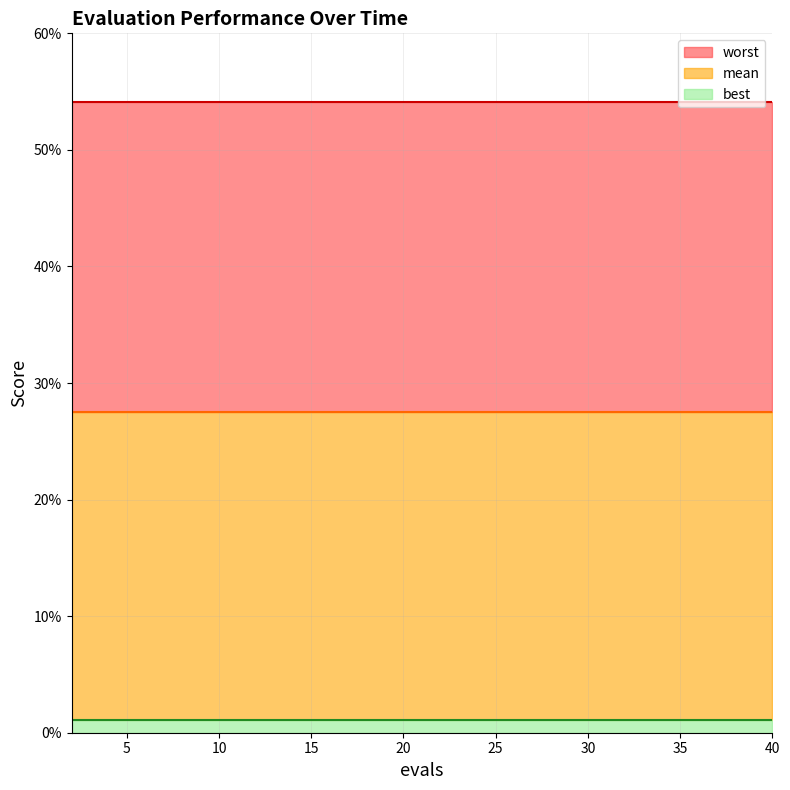

True or false: best and worst cross at least once.

False